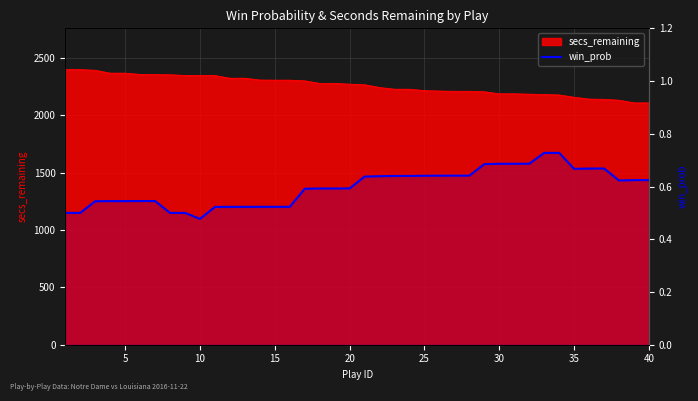

How many values are between 0 and 1?

40